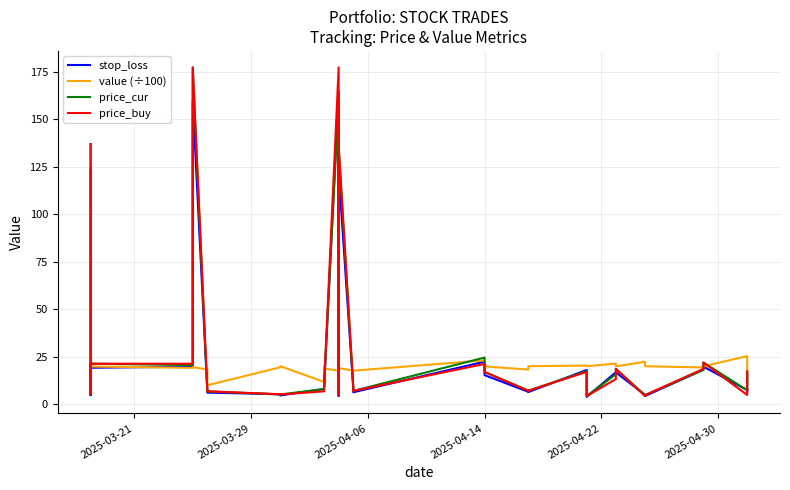

Reading left to right, what are all the values shown in this chart?

stop_loss: 123.3	9.3	4.7	6.7	19.2	19.7	159.7	6.8	6.1	5.2	4.6	8.0	13.1	9.6	8.6	164.8	4.9	19.1	4.3	13.2	11.9	136.5	122.2	8.6	6.3	22.4	15.3	6.5	6.4	18.0	3.8	16.8	16.7	4.9	4.3	18.1	19.8	7.5	6.6	15.5
value (÷100): 19.2	19.9	20.0	20.0	19.8	19.1	19.5	18.3	9.9	19.4	20.0	11.7	19.9	18.5	18.7	17.6	18.9	19.9	16.7	18.0	18.0	19.0	19.0	17.6	17.6	23.1	19.9	18.2	20.0	20.3	20.0	21.4	19.9	22.4	20.0	19.3	20.0	25.3	20.0	10.3
price_cur: 137.0	10.3	5.2	7.4	21.3	20.6	177.4	6.8	6.8	5.1	5.1	8.0	14.6	9.6	9.6	160.2	4.8	21.2	4.8	13.2	13.2	135.8	135.8	9.0	7.0	24.6	17.0	7.2	7.1	17.4	4.2	15.7	18.6	4.8	4.8	18.1	21.9	7.3	7.3	17.2
price_buy: 137.0	10.3	5.2	7.4	21.3	21.3	177.4	7.4	6.8	5.2	5.1	6.8	14.6	10.3	9.6	177.4	5.1	21.2	4.8	14.6	13.2	137.0	135.8	9.6	7.0	21.2	17.0	7.0	7.1	17.0	4.2	13.2	18.6	4.2	4.8	18.6	21.9	4.8	7.3	17.2